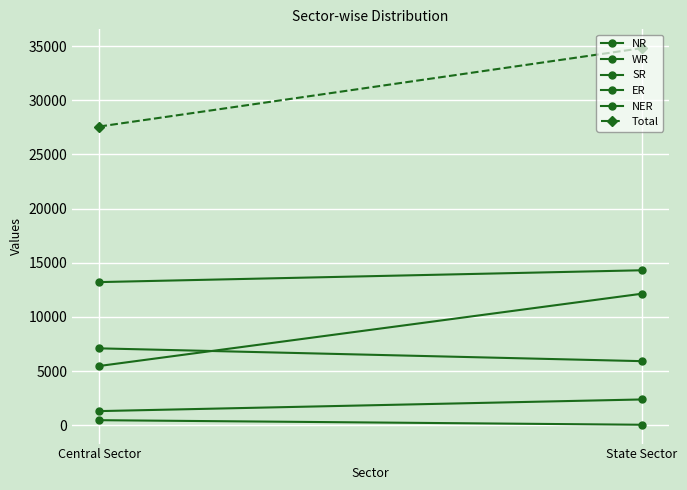

What is the smallest value displayed?

50